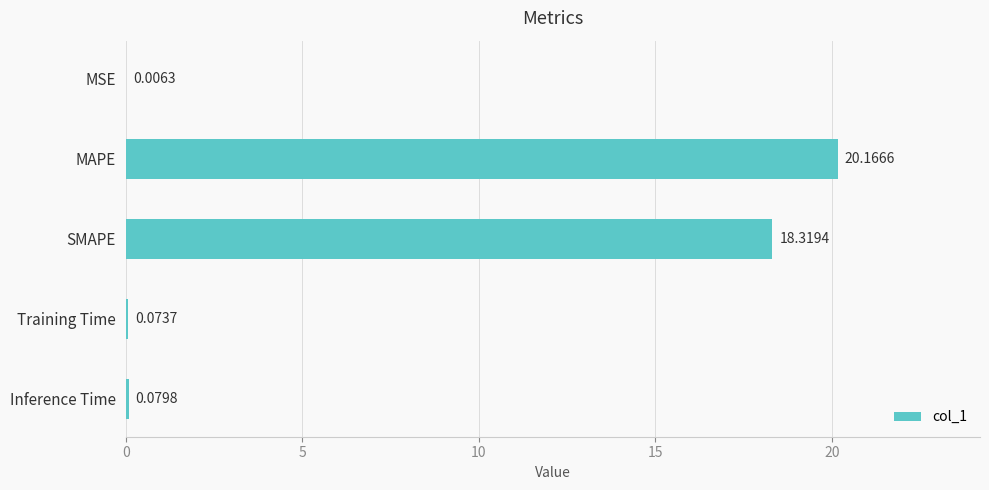

What is the sum of the values at Inference Time and MAPE?

20.2